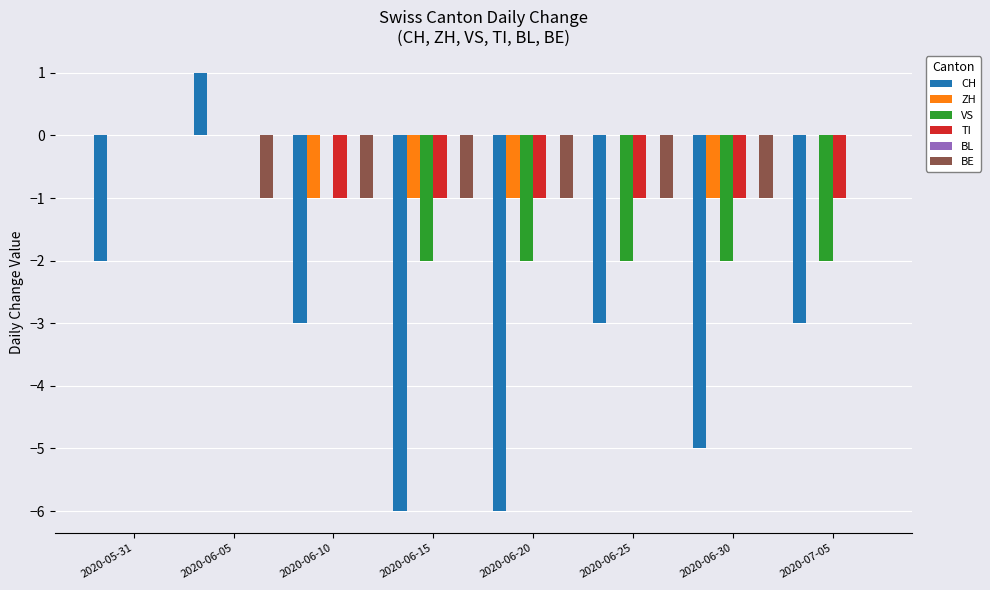

Is it true that TI equals 0 at 2020-05-31?

True